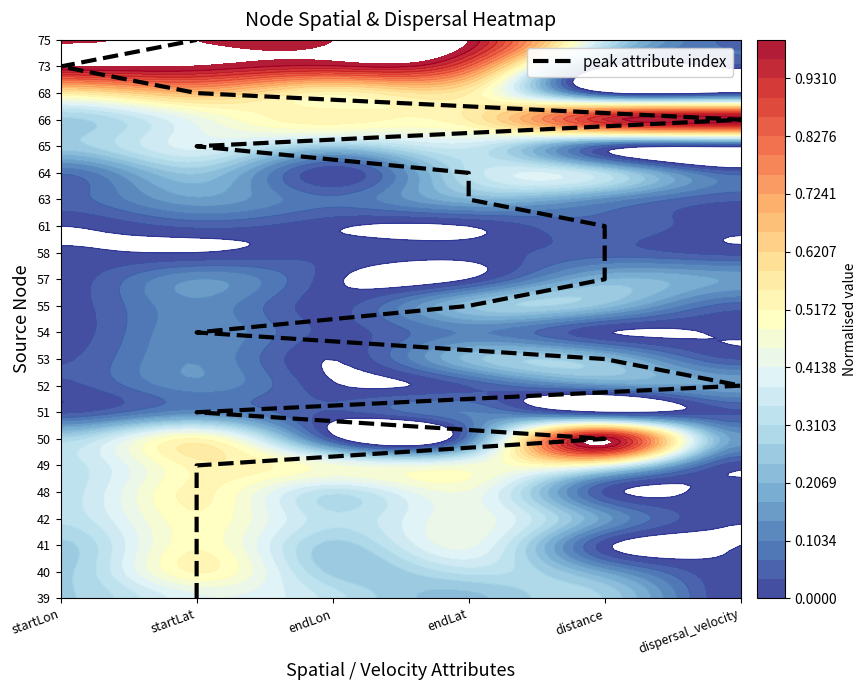

How many positive values are there?

21